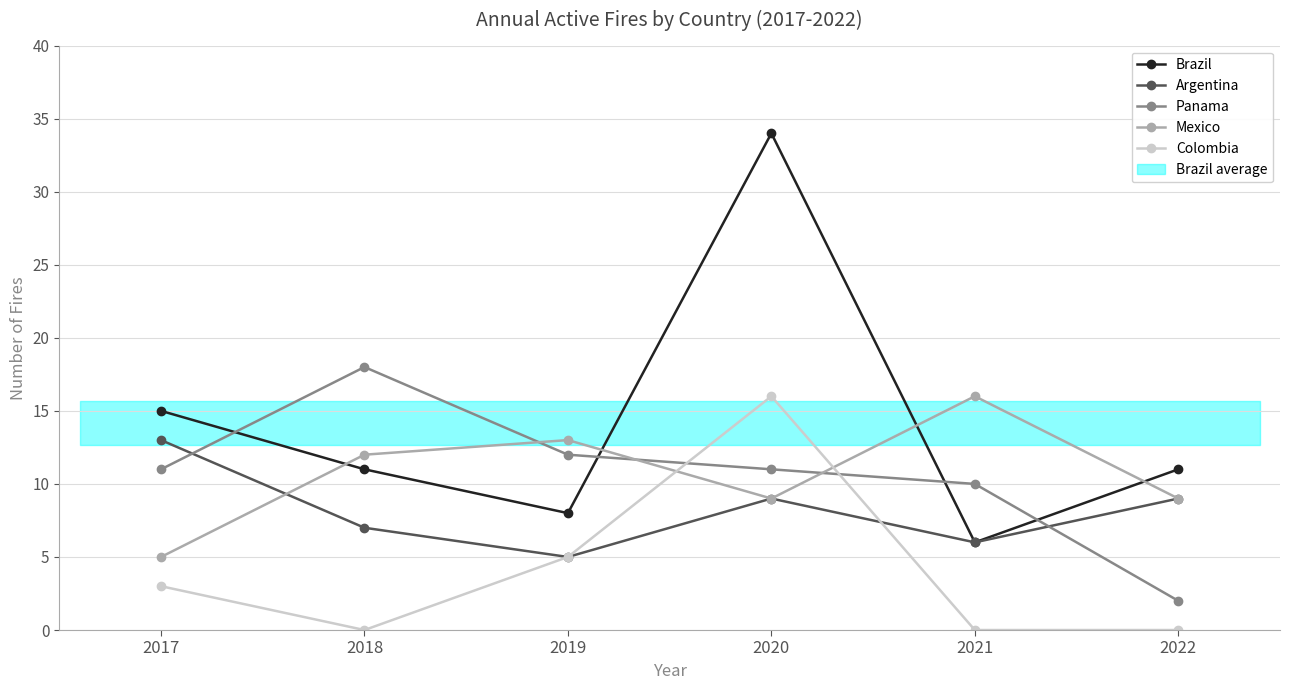

The Argentina series shows 5 at 2019. True or false?

True